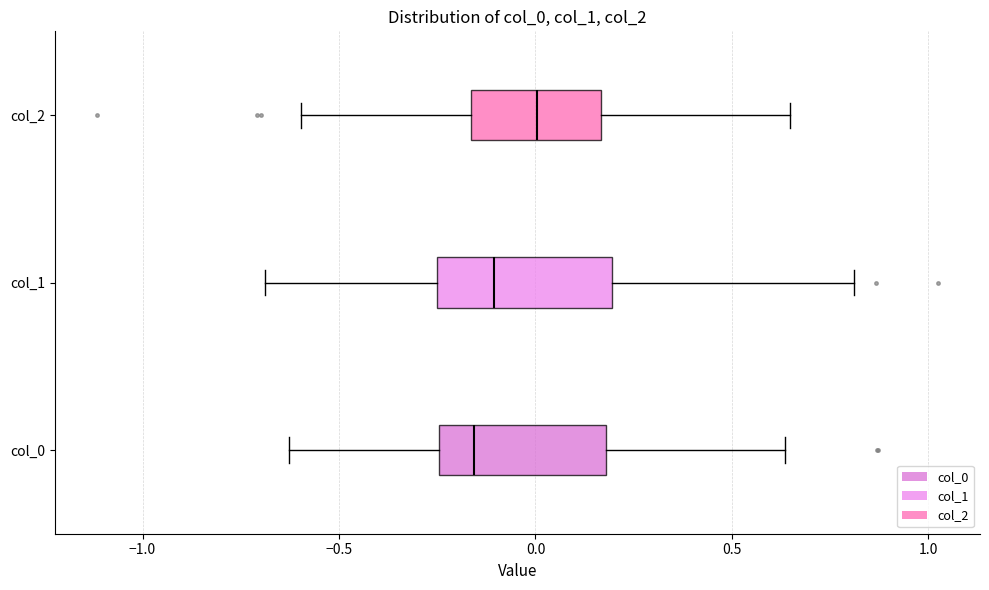

Reading bottom to top, transcribe this box plot: for each box, give where its median line is, the range the box spans, and where its two whiskers end, as read against the x-axis. The values are not printed on the chart, so give them approximately, as read against the axis.

col_0: median -0.15, box -0.25 to 0.20, whiskers -0.65 to 0.65
col_1: median -0.10, box -0.25 to 0.20, whiskers -0.70 to 0.80
col_2: median 0.00, box -0.15 to 0.15, whiskers -0.60 to 0.65